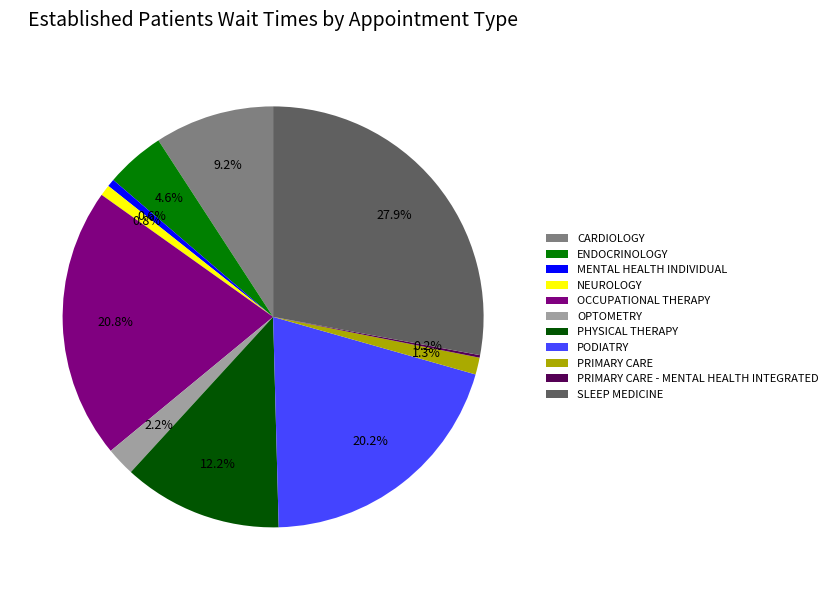

Between PODIATRY and CARDIOLOGY, which is larger?

PODIATRY